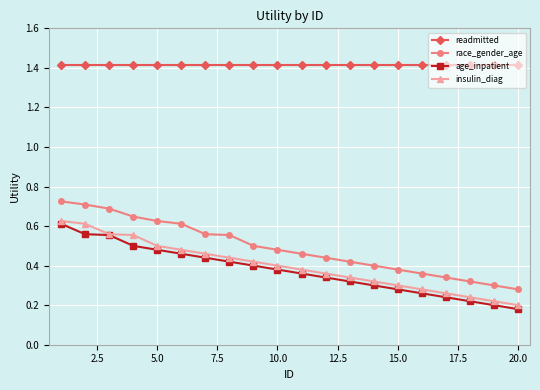

What is the greatest value displayed?

1.4